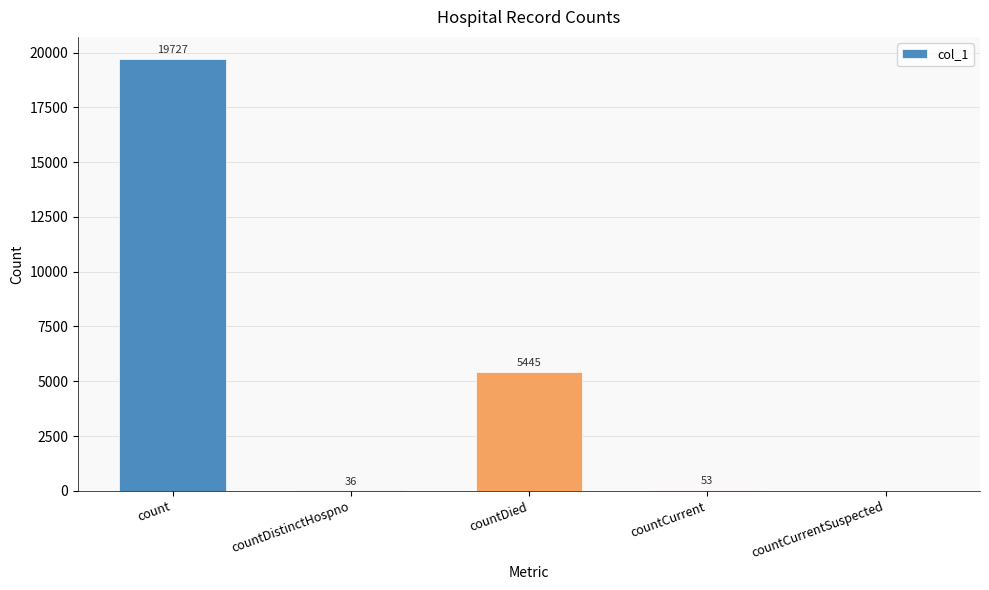

Where does the data first go above 53?

count